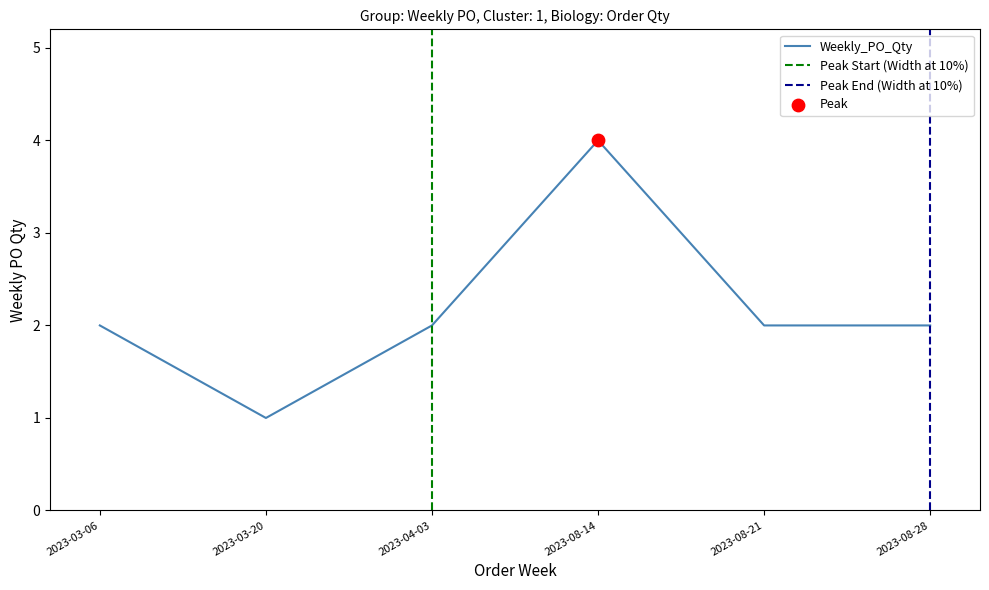

Between 2023-08-21 and 2023-08-28, which is larger?

2023-08-21